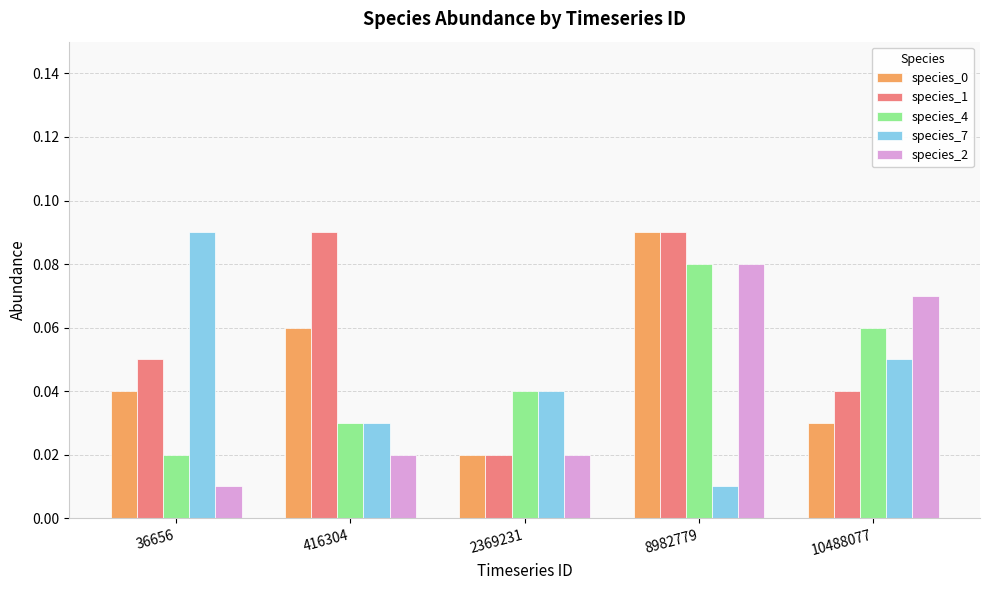

At which label is species_1 closest to 0?

2369231